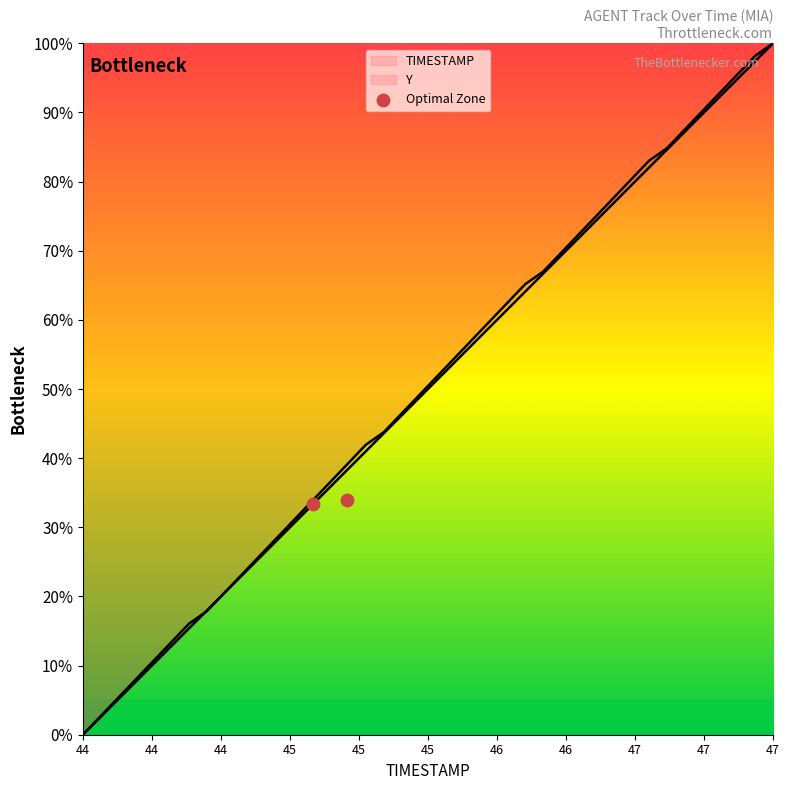

What are all the series names shown in the legend?

TIMESTAMP, Y